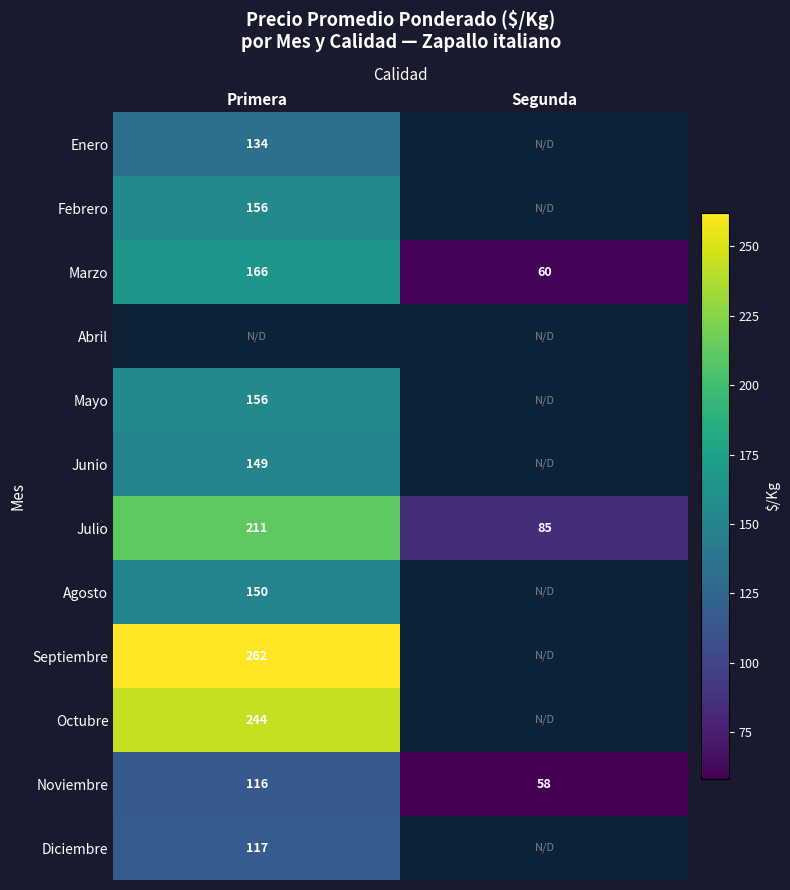

What is the approximate value of Julio at Primera?

211.0